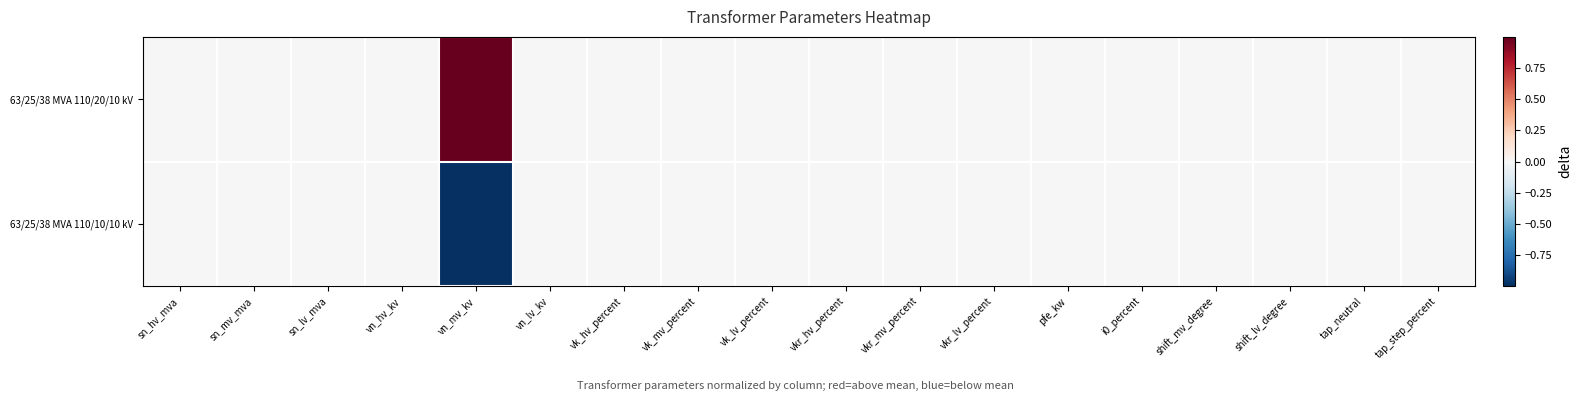

Which has a higher value, vkr_mv_percent or pfe_kw?

vkr_mv_percent